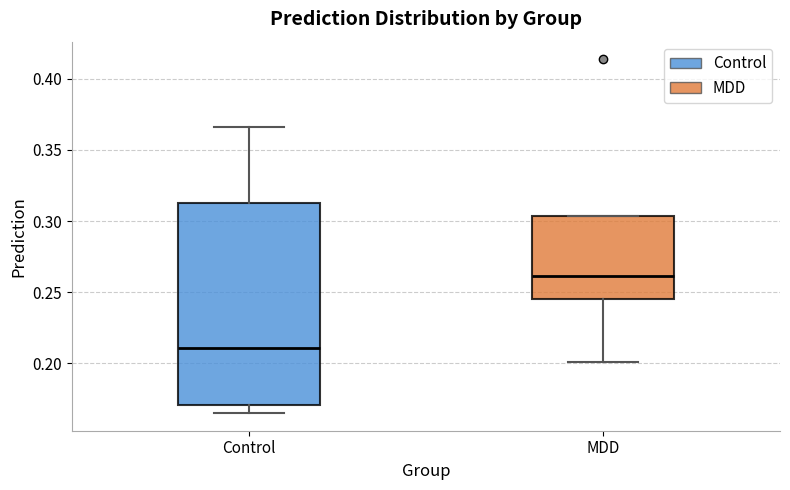

Which box's median line is the highest?

MDD